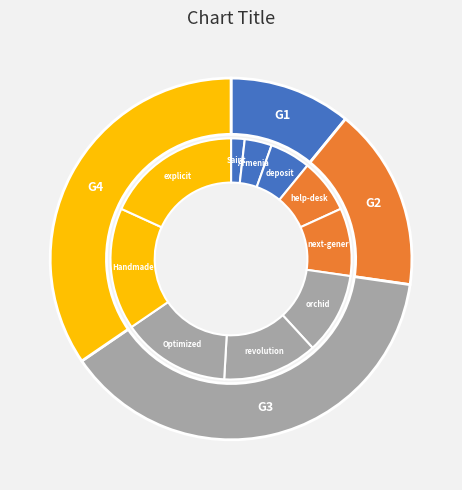

What is the largest slice in the pie chart?

explicit